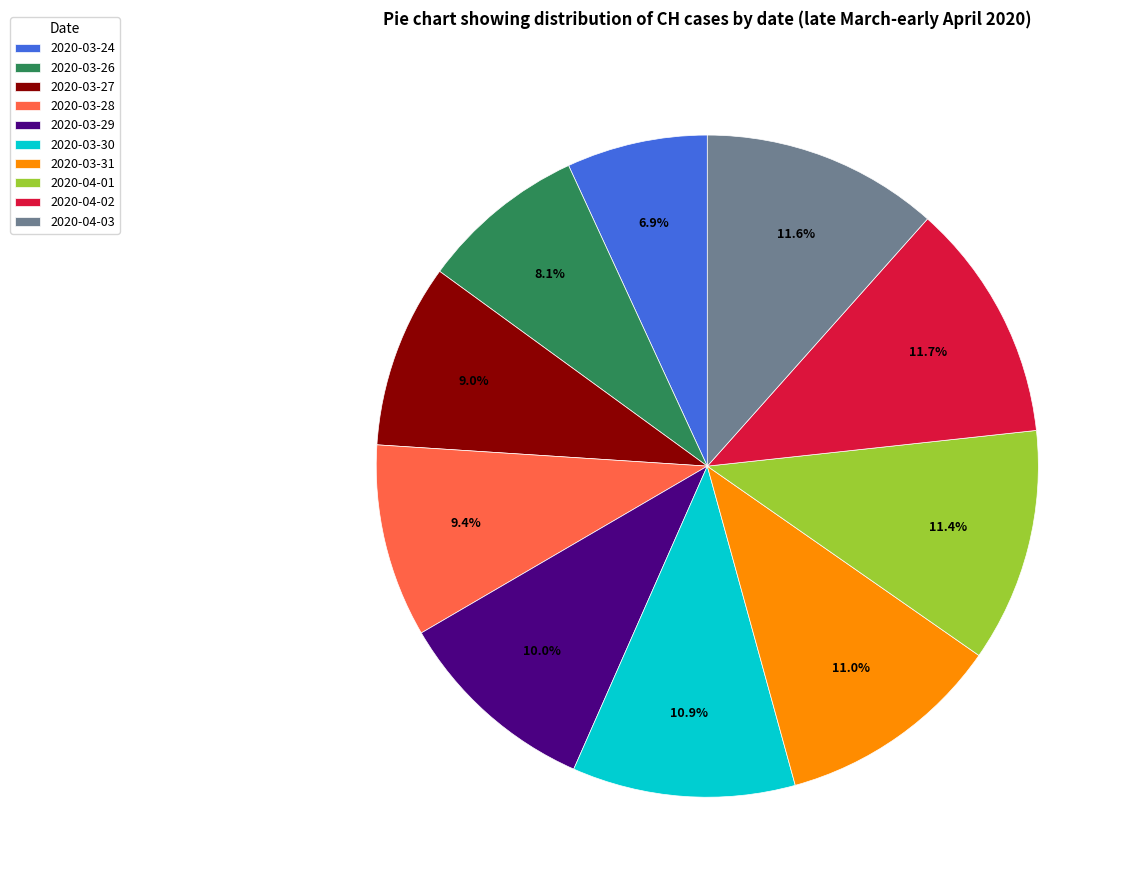

To the nearest percent, what is the average slice percentage?

10%